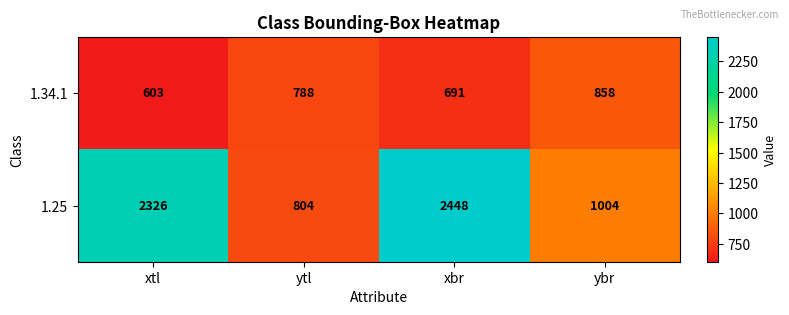

What is the smallest value displayed?

603